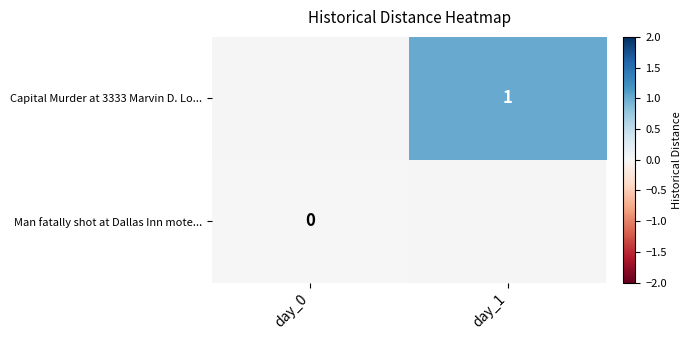

Is it true that Capital Murder at 3333 Marvin D. Lo... equals 1 at day_1?

True